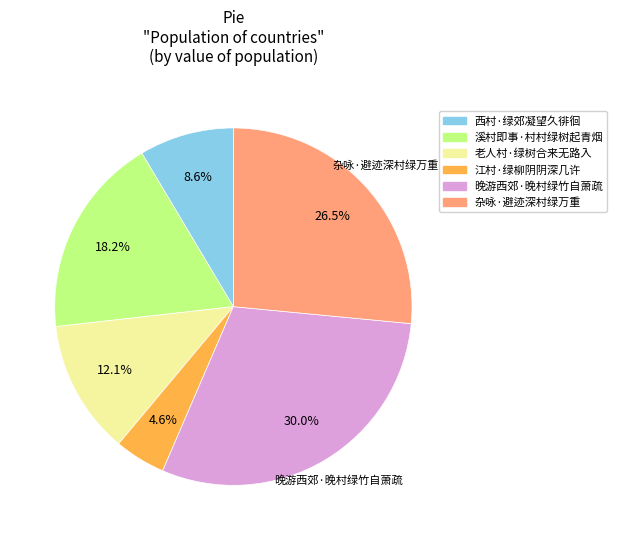

Combined, do 杂咏·避迹深村绿万重 and 江村·绿柳阴阴深几许 account for over 50%?

No